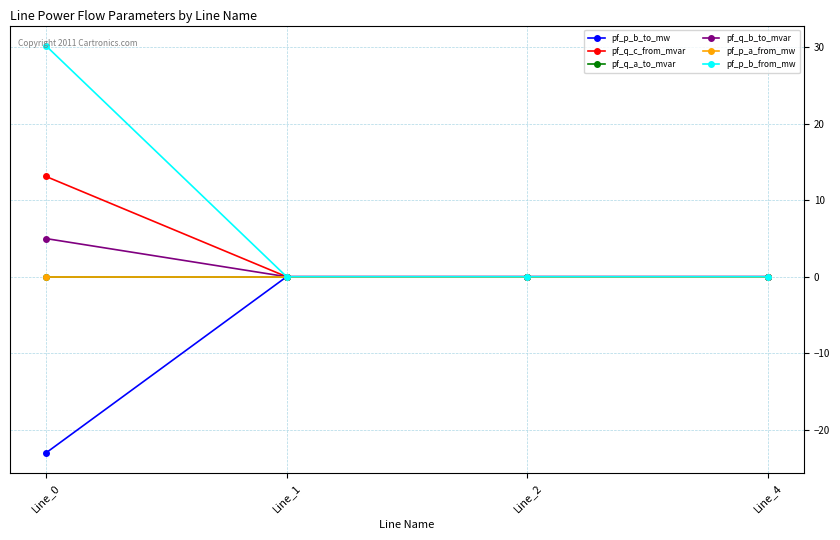

How many interior local valleys does the pf_q_b_to_mvar series have?

1